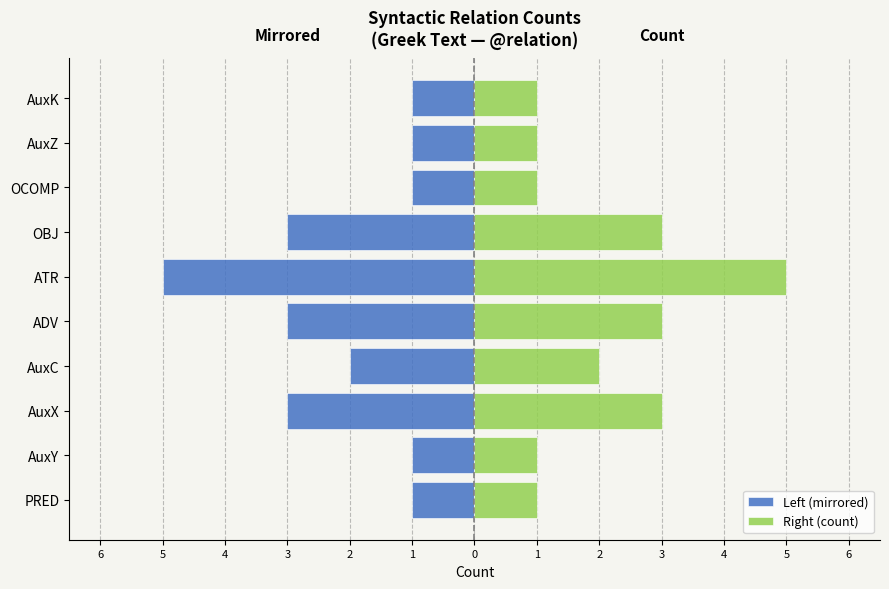

Which series changed the most between ADV and OCOMP?

Left (mirrored)